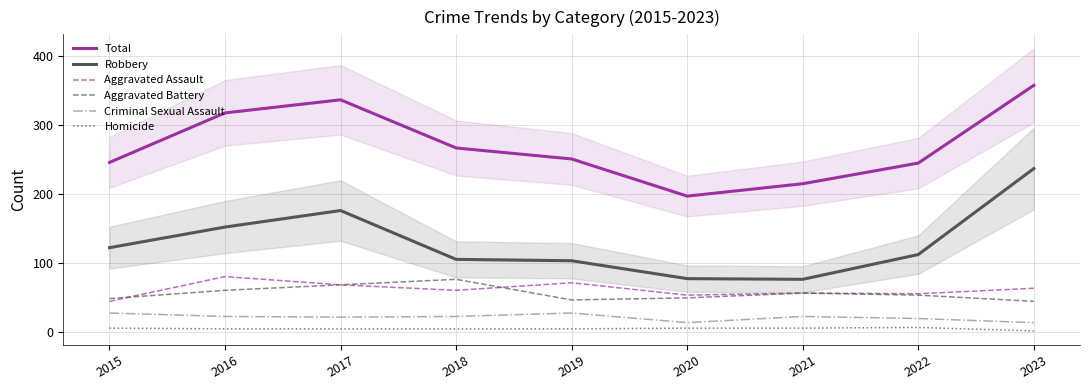

How many distinct data groups are displayed?

6